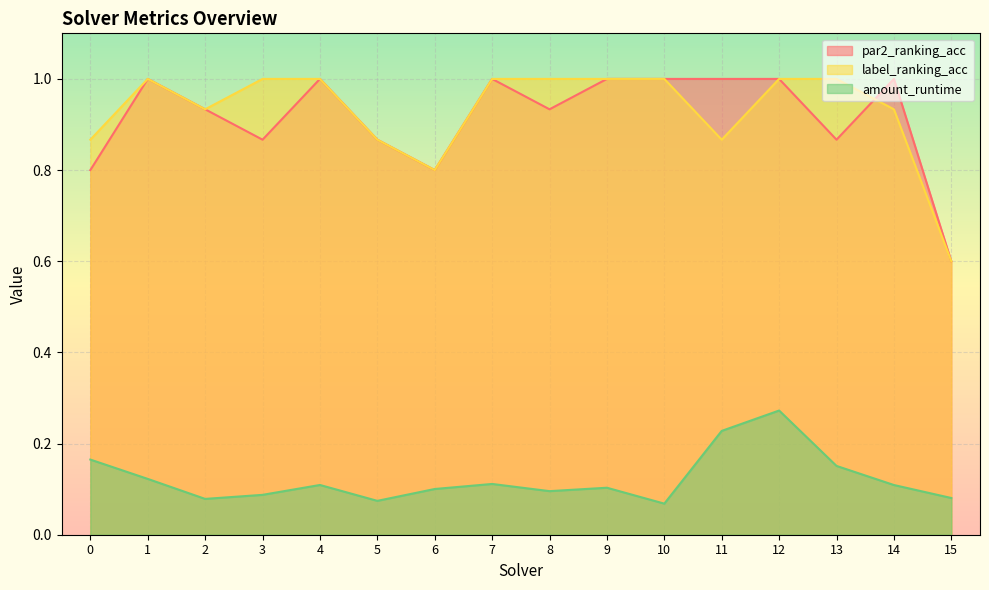

At which category does the chart reach its peak across all series?

1